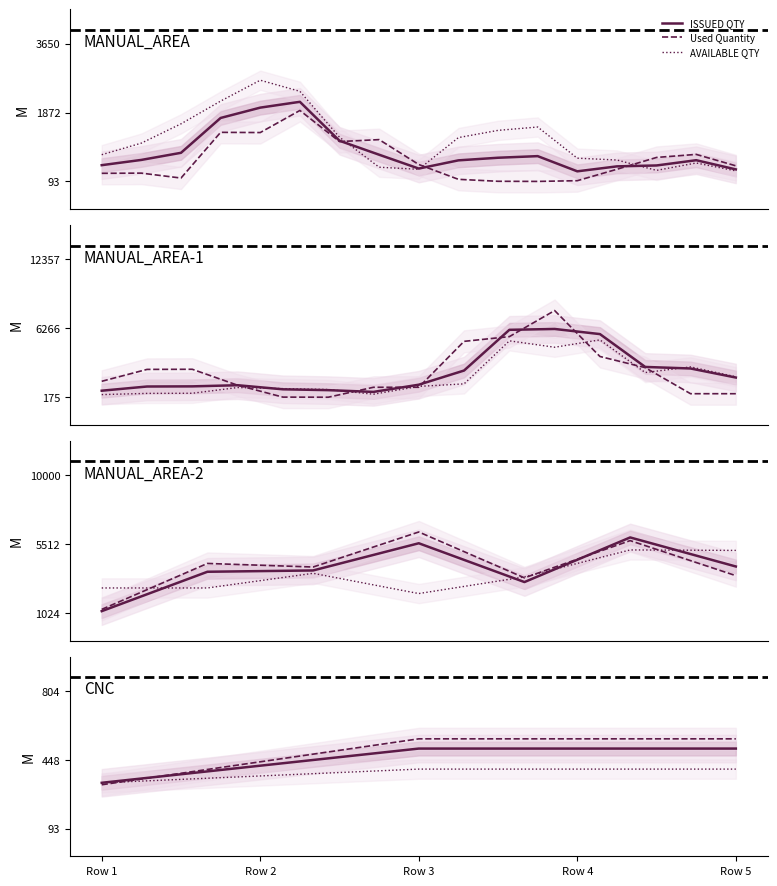

List the series in order of their overall mean, highest first.

Used Quantity, ISSUED QTY, AVAILABLE QTY